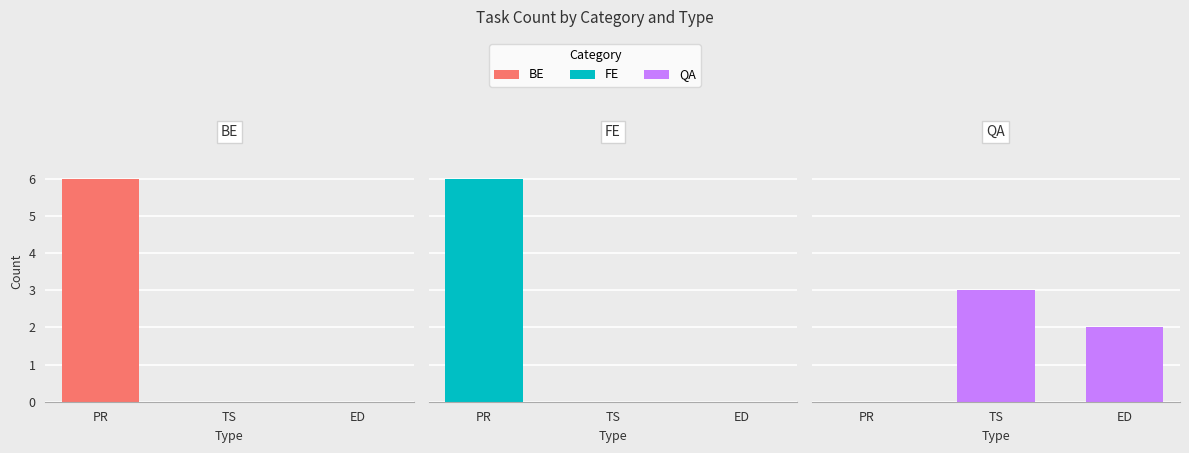

Which has a higher value, TS or ED?

TS